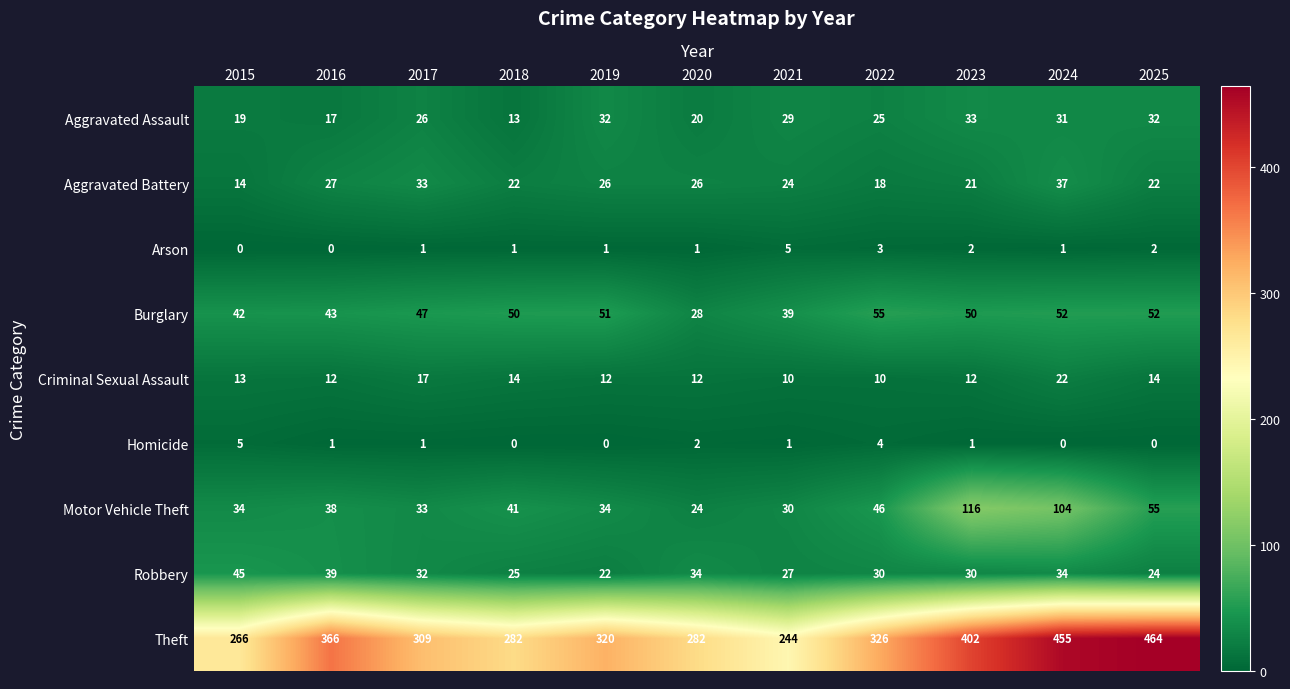

What is the difference between the highest and lowest values at 2015?

266